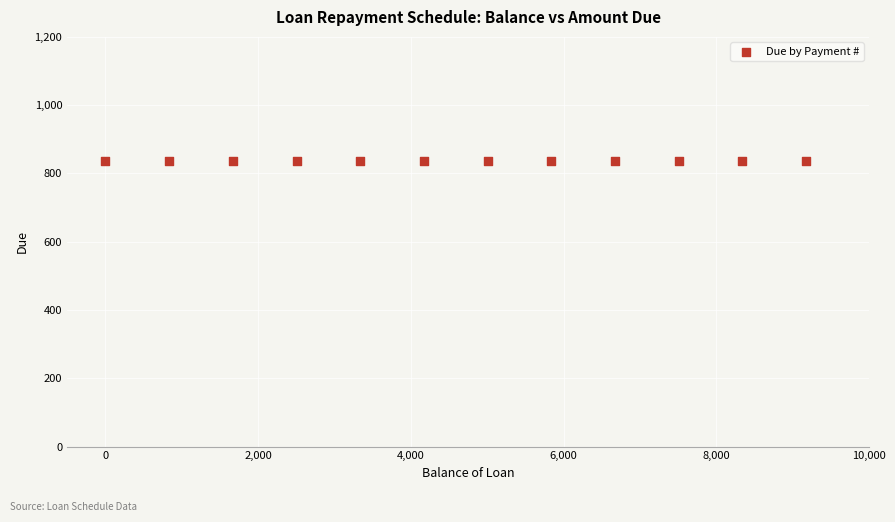

What is the range of X values (max minus min)?

9168.2